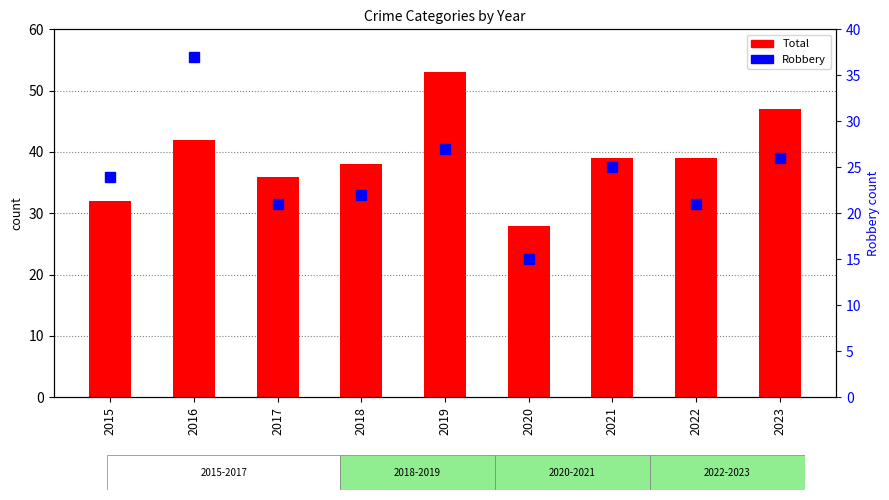

What is the value of the Robbery bar at the 4th from the left?

22